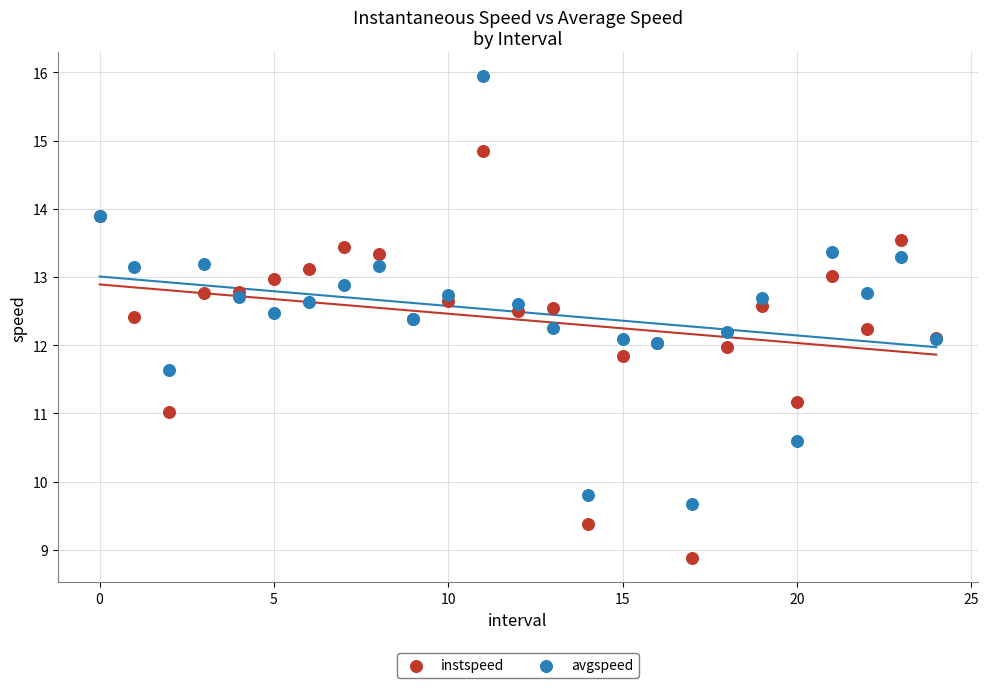

Which series contains the highest Y value?

avgspeed